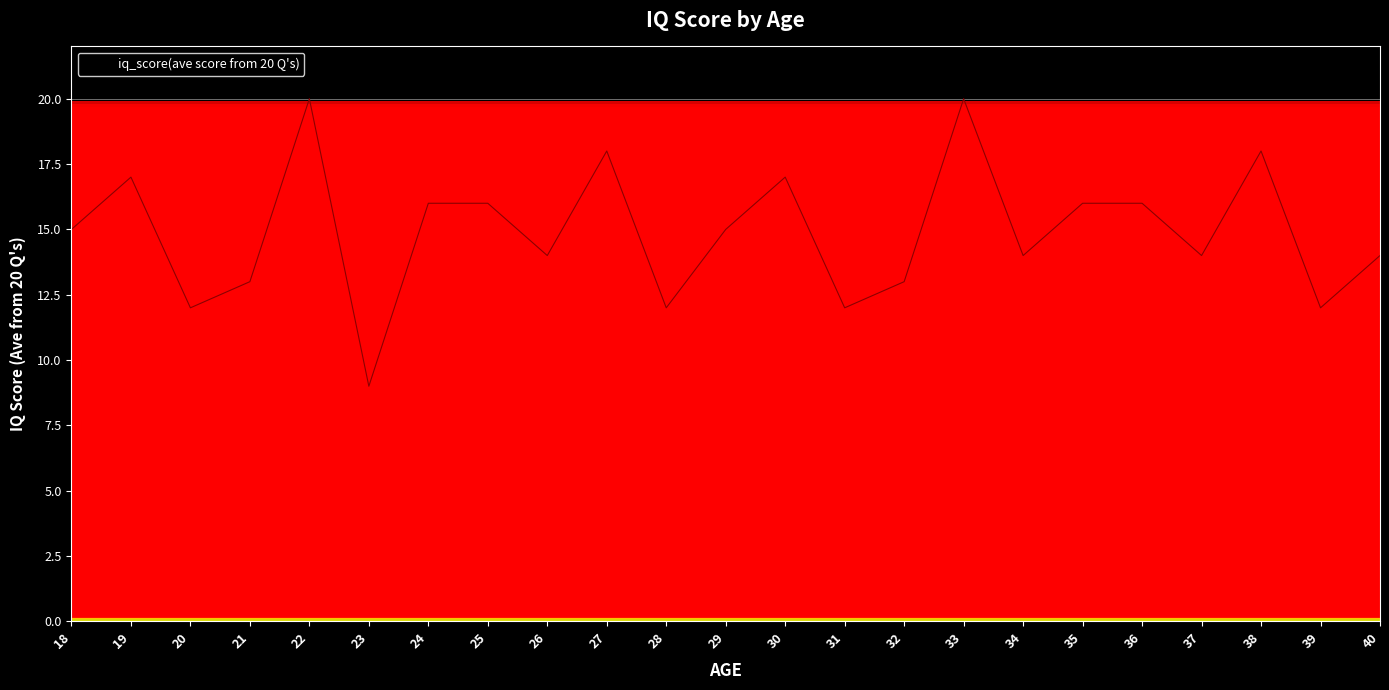

What is the difference between the maximum and minimum values?

11